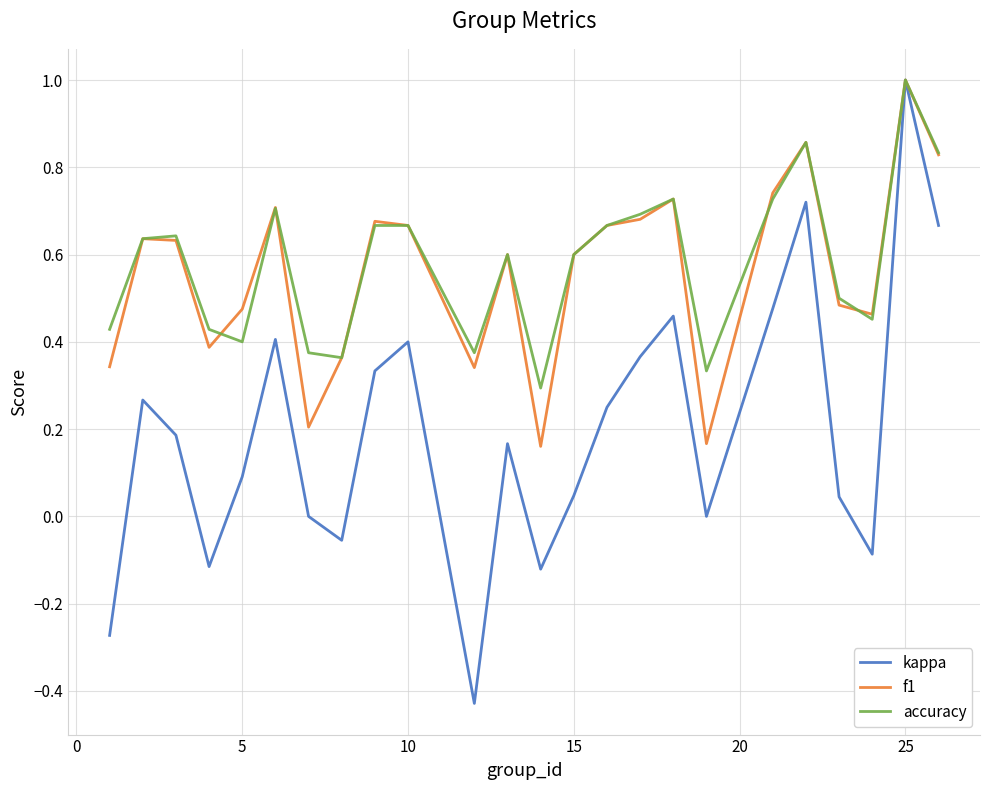

Which series has the largest range (max minus min)?

kappa